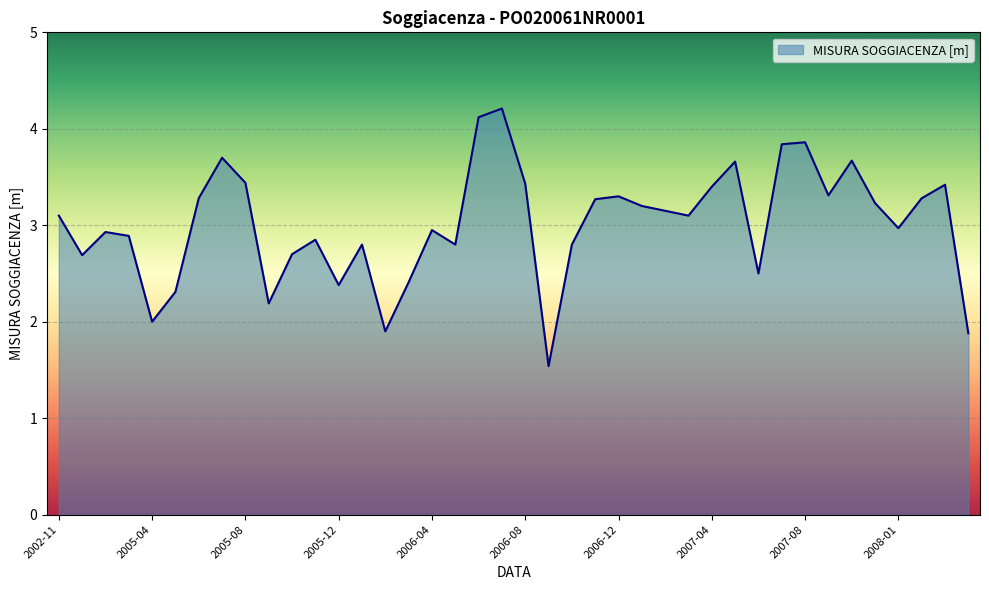

What is the difference between the maximum and minimum values?

2.7